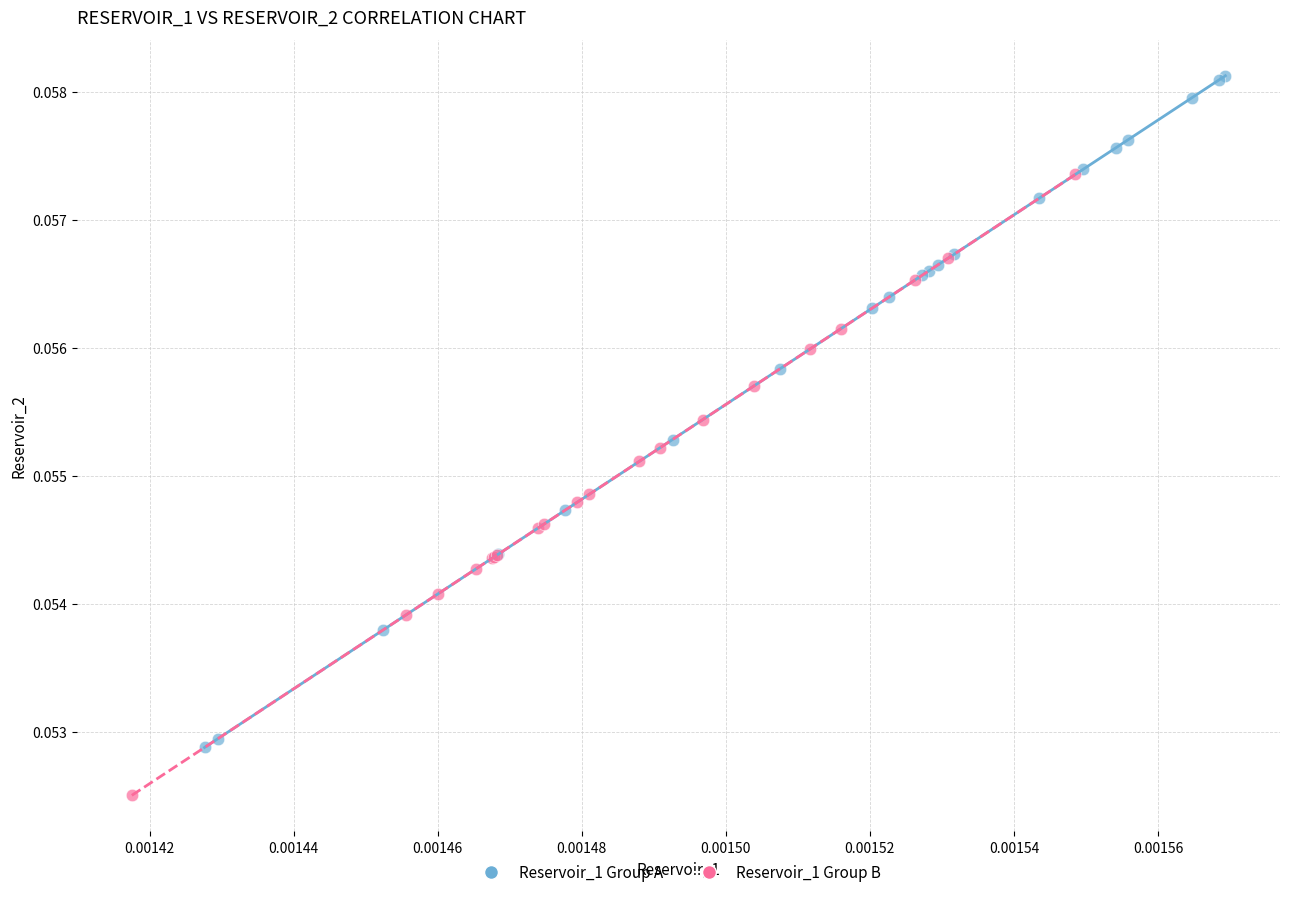

Which series reaches the maximum Y coordinate?

Reservoir_1 Group A